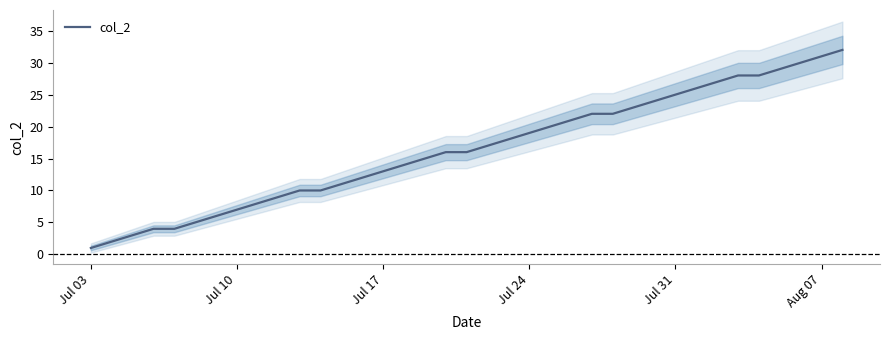

What is the smallest value displayed?

1